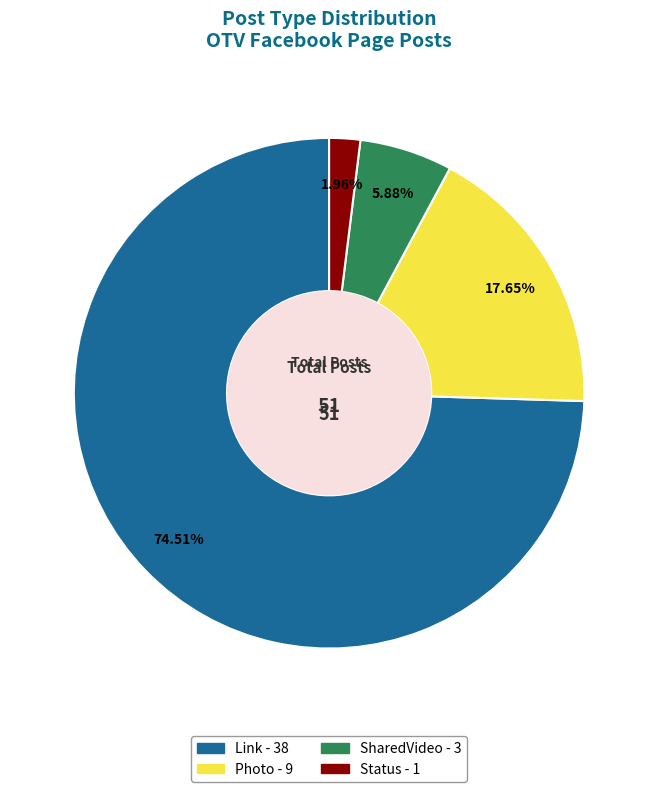

What is the largest slice in the pie chart?

Link